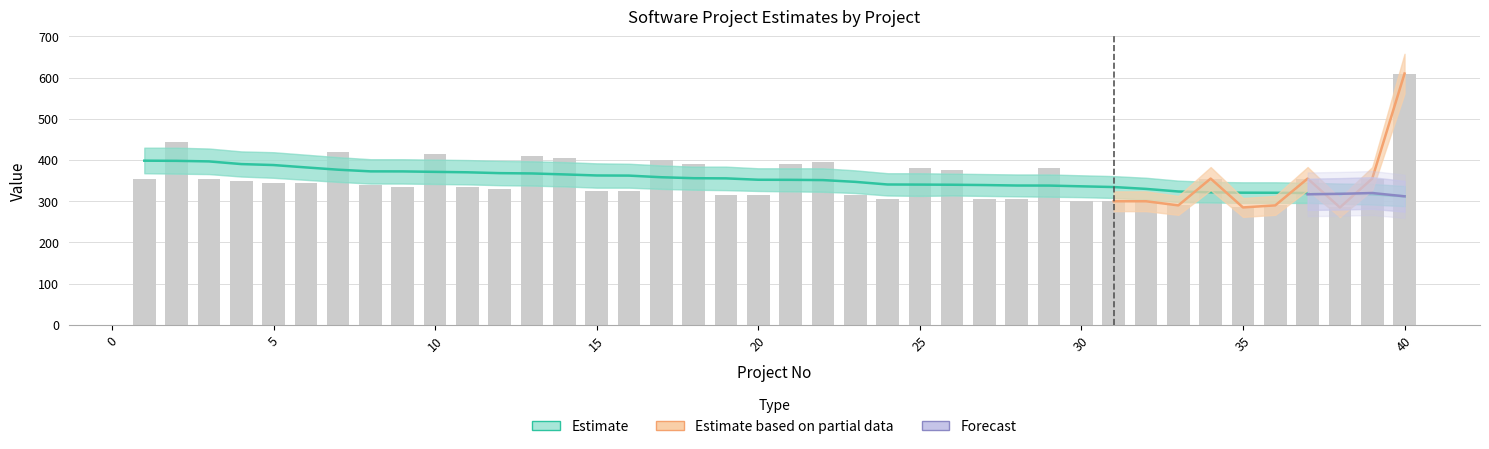

What is the spread (max minus min) of values at 3?

103.0